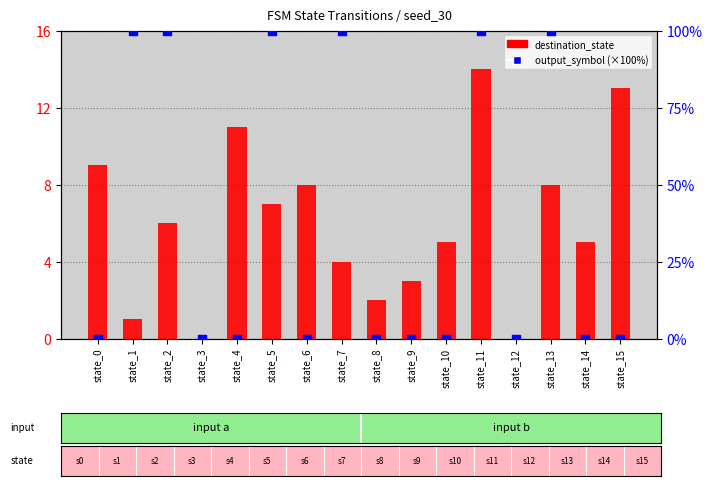

Which series reaches the maximum Y coordinate?

output_symbol (scaled %)